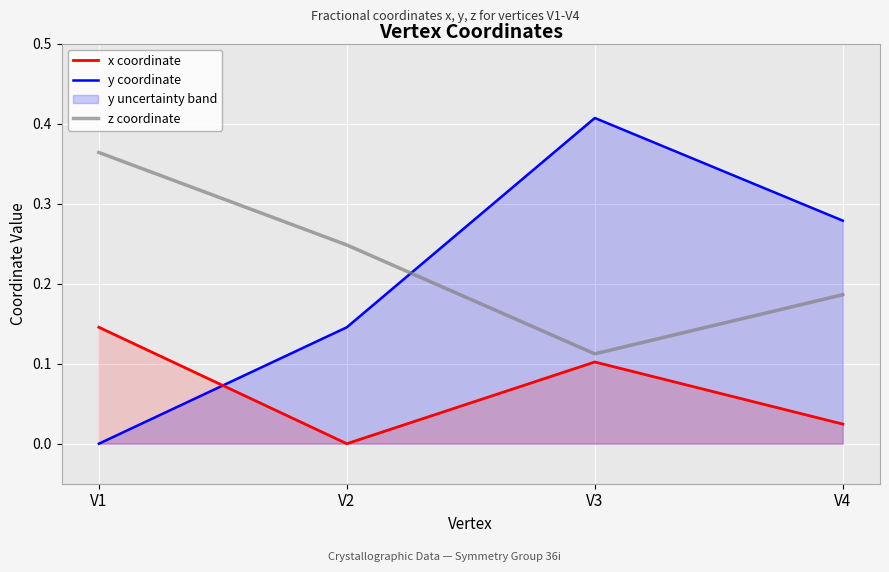

What is the difference between the second highest and minimum values in the z coordinate series?

0.1